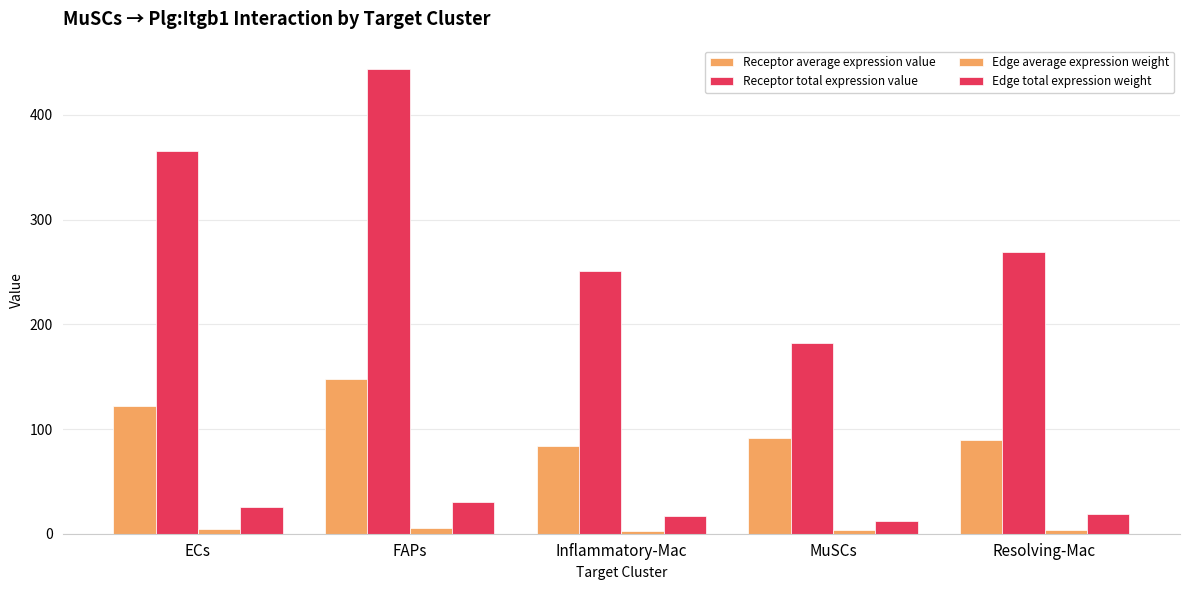

Count the number of data series in this chart.

4